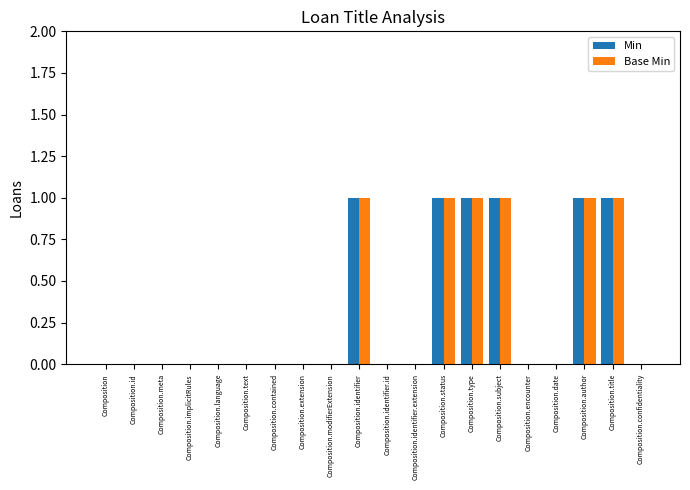

Is the value of Min at Composition.author greater than the value of Base Min at Composition.text?

Yes